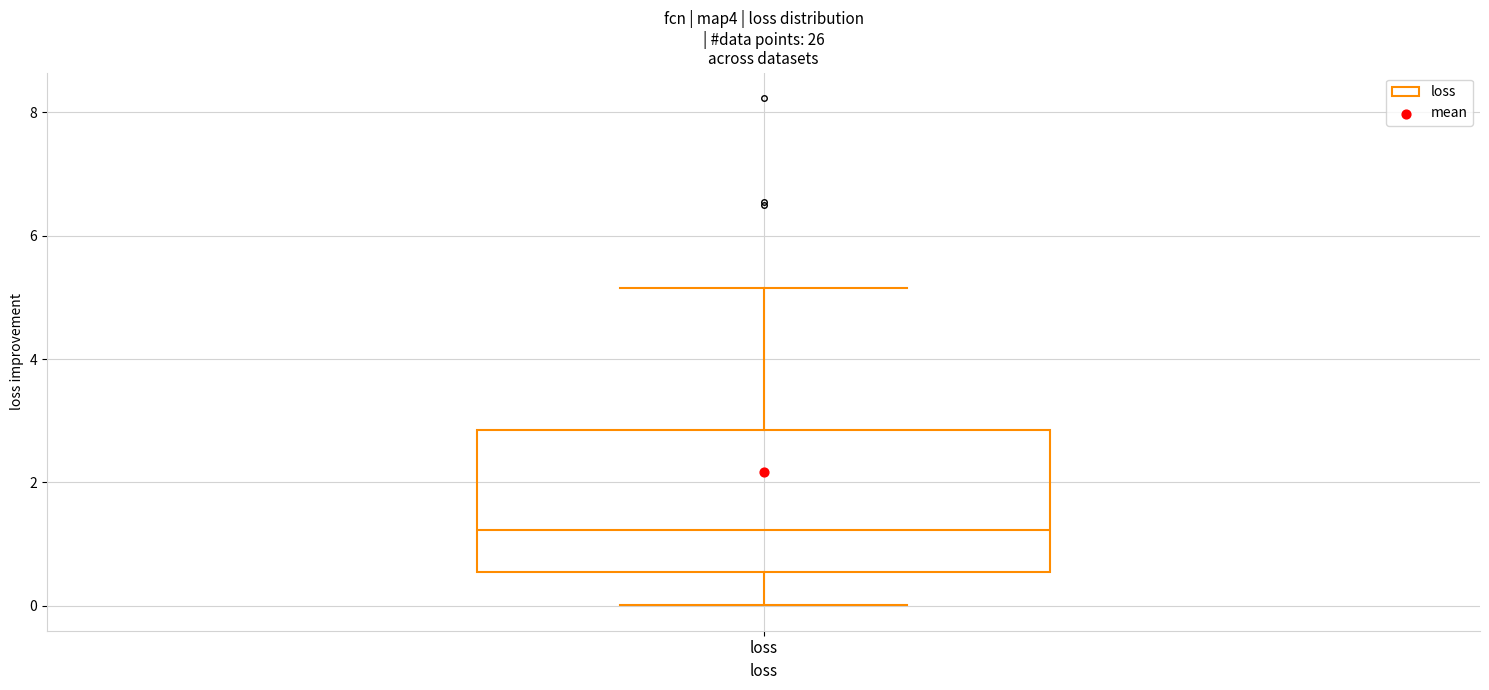

Transcribe this box plot: give where the median line is, the range the box spans, and where the two whiskers end, as read against the y-axis. The values are not printed on the chart, so give them approximately, as read against the axis.

median 1.2, box 0.6 to 2.8, whiskers 0.0 to 5.2